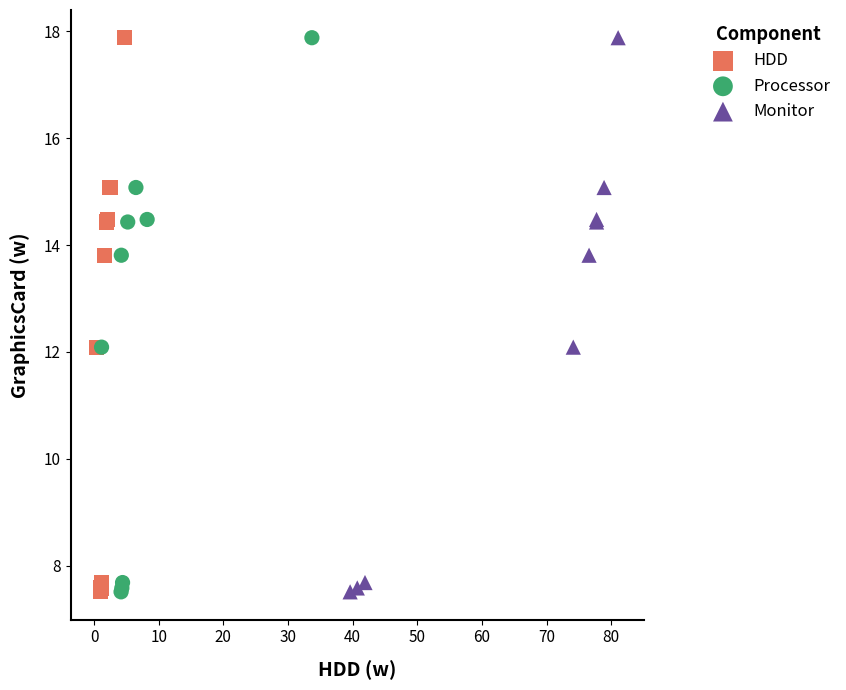

What are all the series names shown in the legend?

HDD, Processor, Monitor